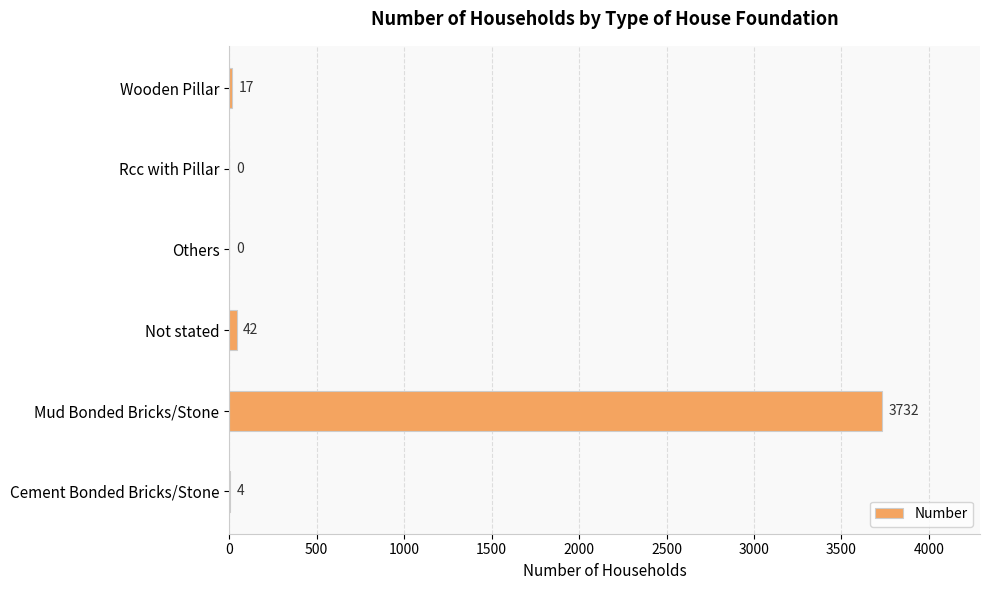

What is the greatest value displayed?

3732